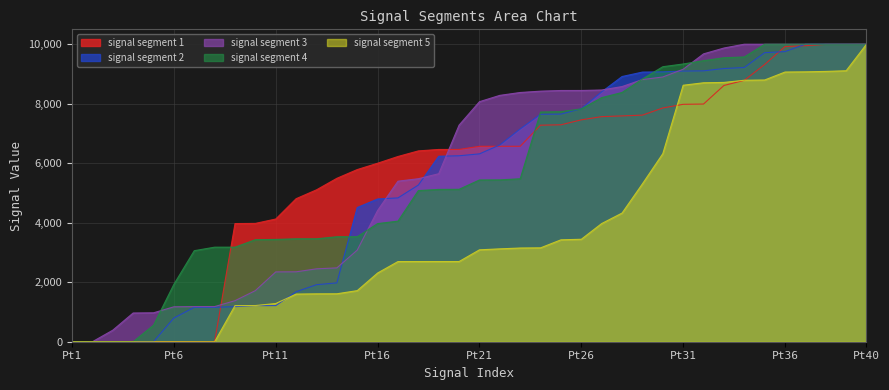

Between Pt16 and Pt31, which series saw the biggest shift?

signal segment 5